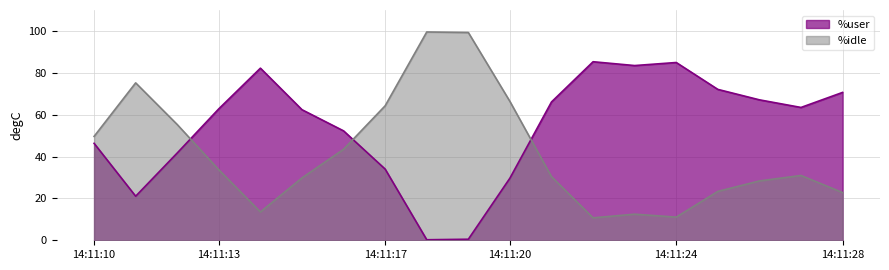

Between 14:11:25 and 14:11:24, which is larger?

14:11:24